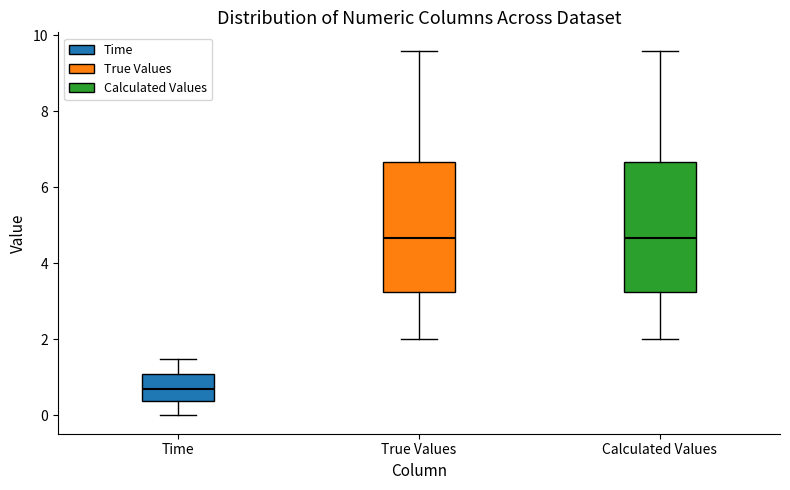

Where does the lower whisker of the box for Time end on the y-axis? The values are not printed on the chart, so give them approximately, as read against the axis.

0.0